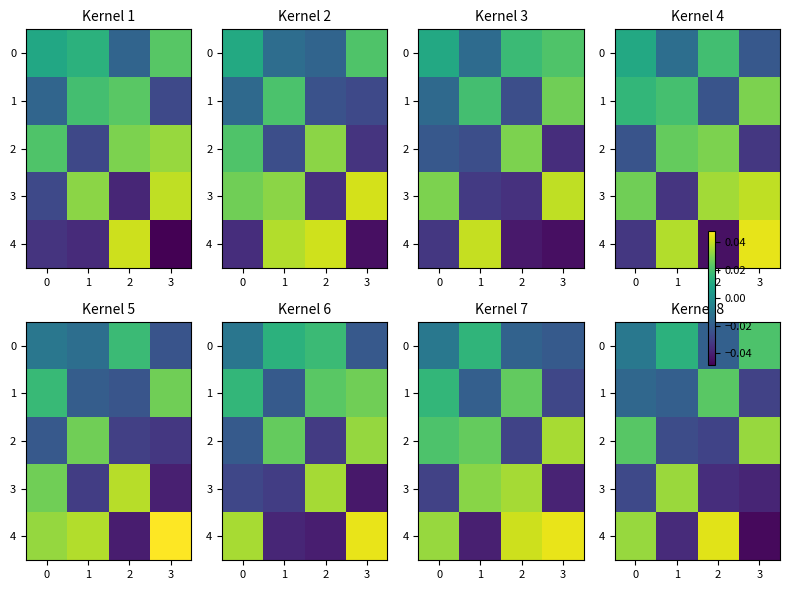

How many categories are shown in the chart?

4